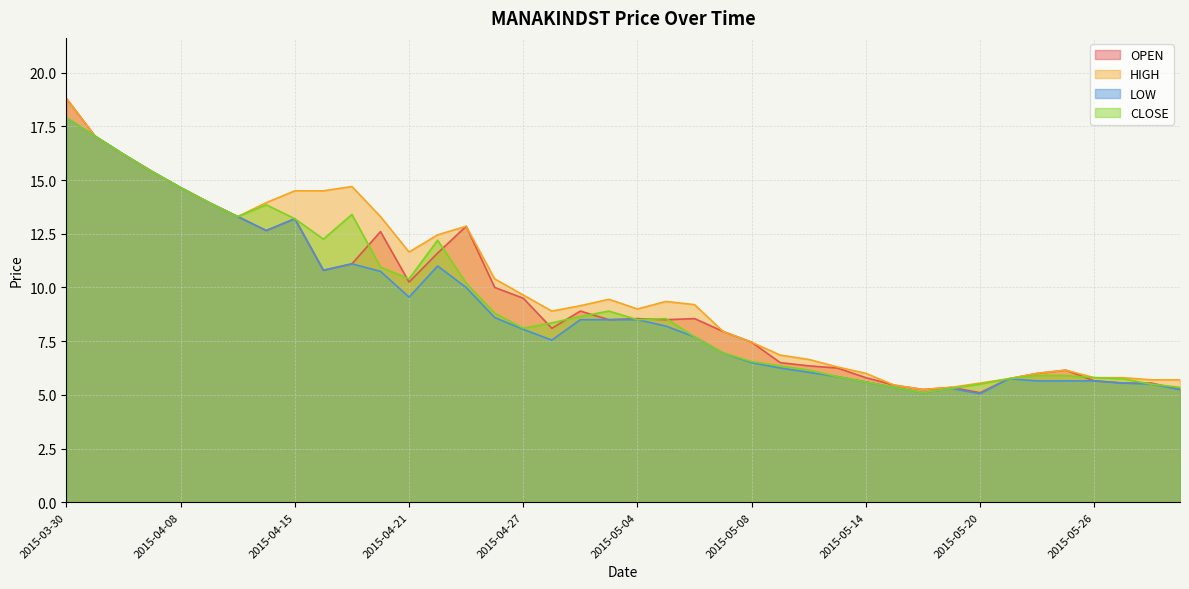

The HIGH series shows 1.2 at 2015-05-15. True or false?

False